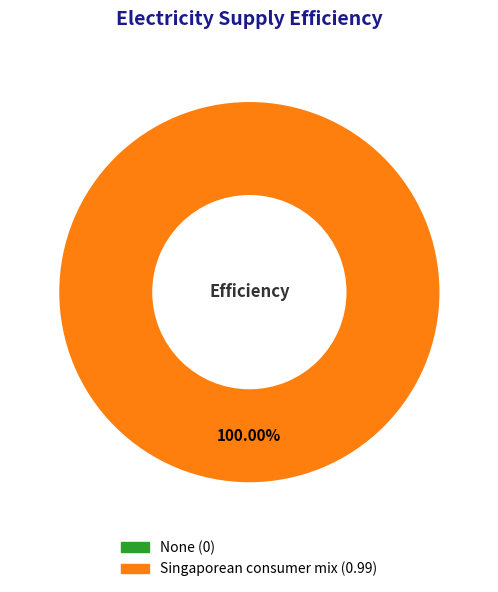

What is the change in value from None to Singaporean consumer mix?

+1.0